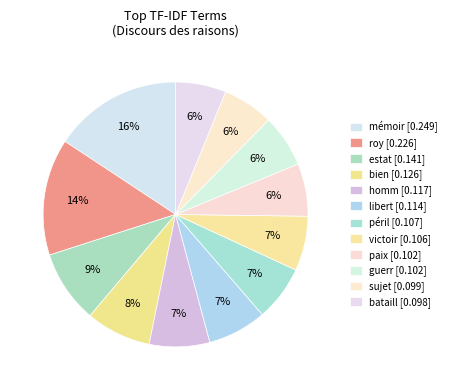

True or false: roy accounts for 20% of the total.

False